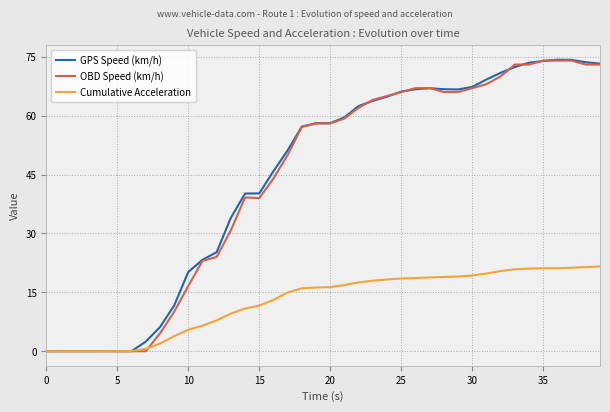

What is the maximum value for GPS Speed (km/h)?

74.2